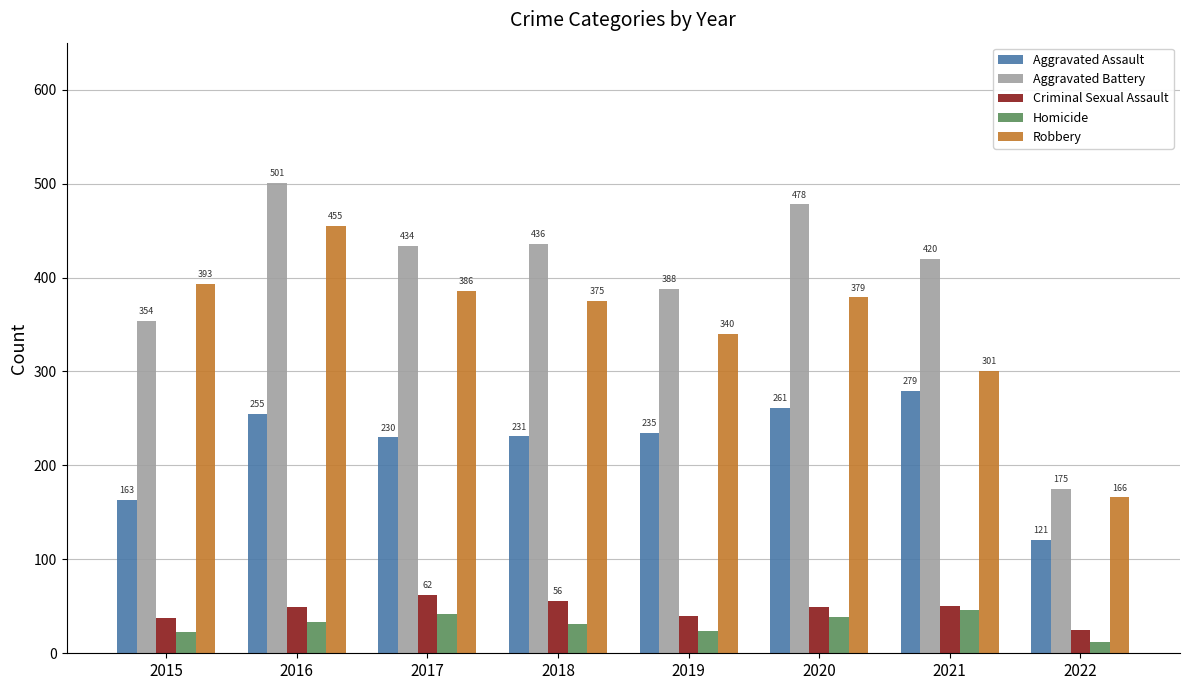

What is the sum of all Aggravated Assault values?

1775